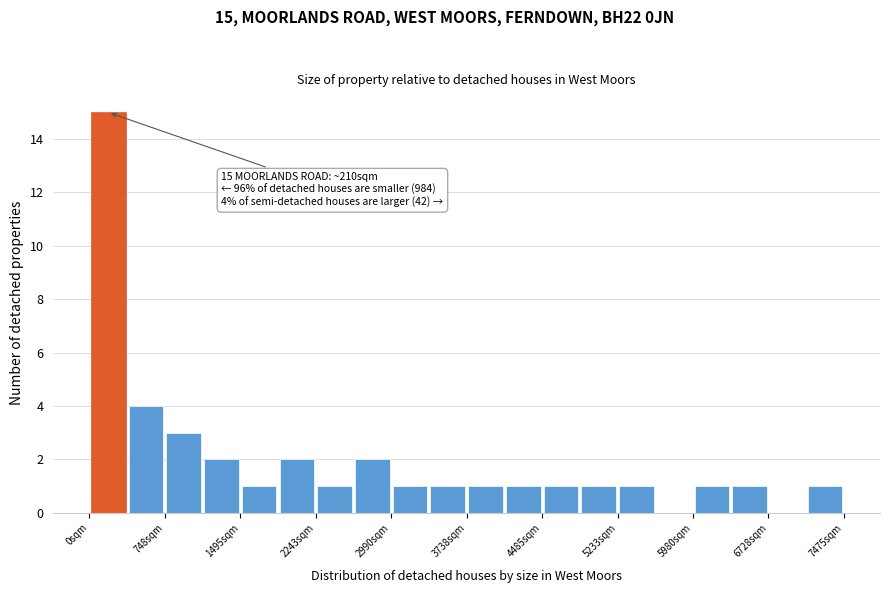

Read against the x-axis, roughly where is the centre of the tallest bar?

200